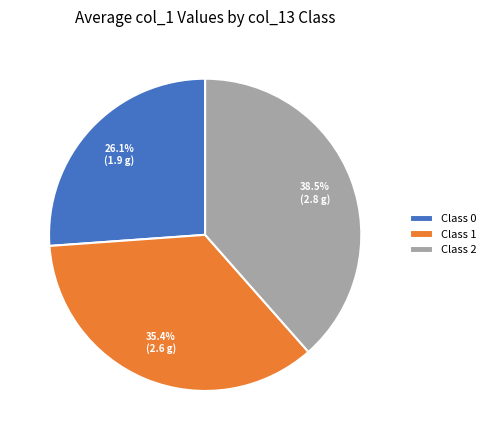

Is there any slice that represents more than half of the pie?

No